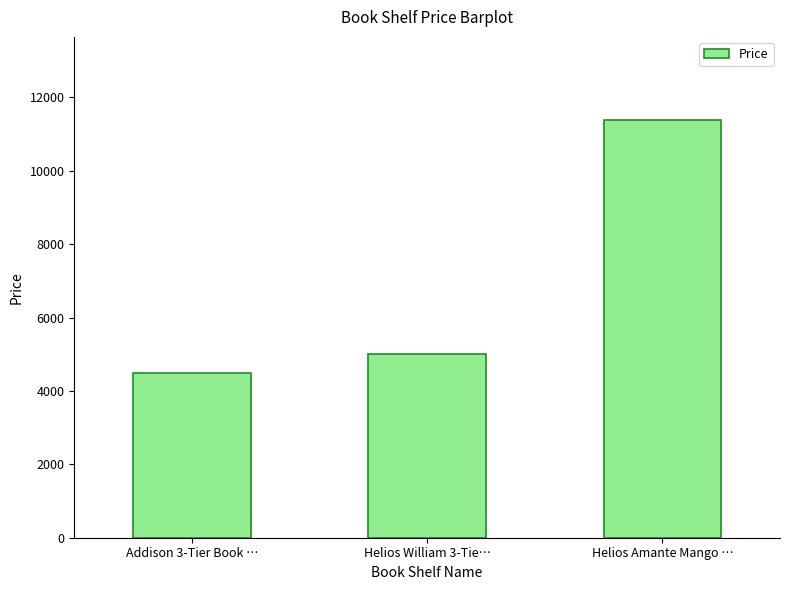

What is the sum of all values?

20871